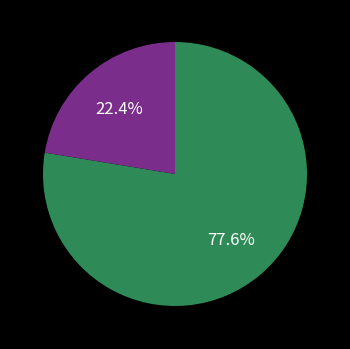

Does any single category account for the majority?

Yes